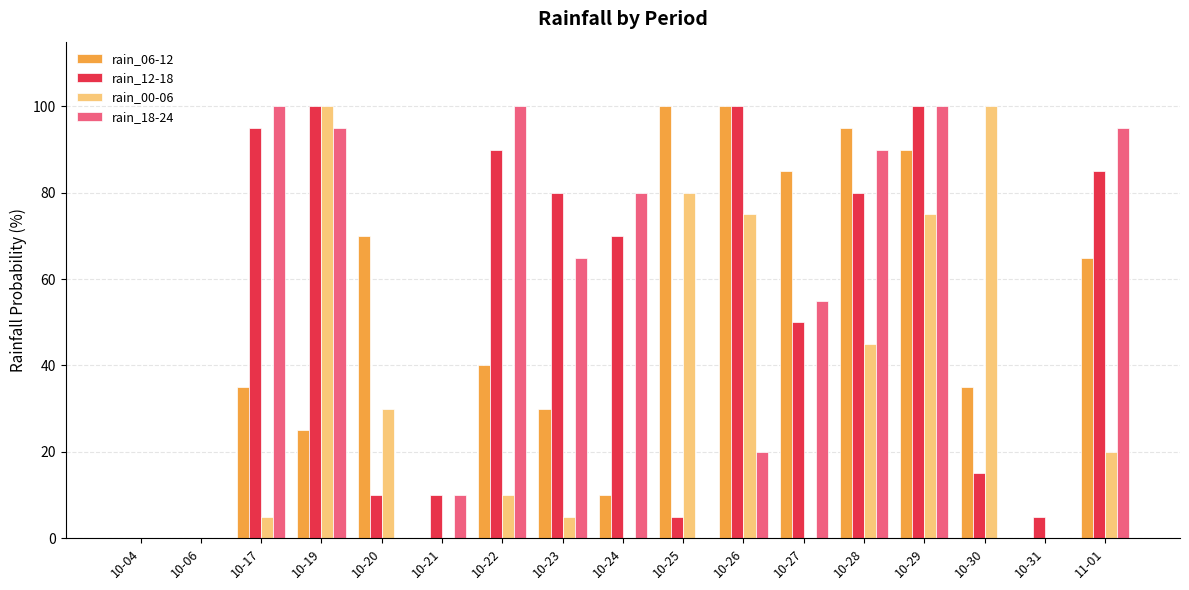

What is the maximum value shown in the chart?

100